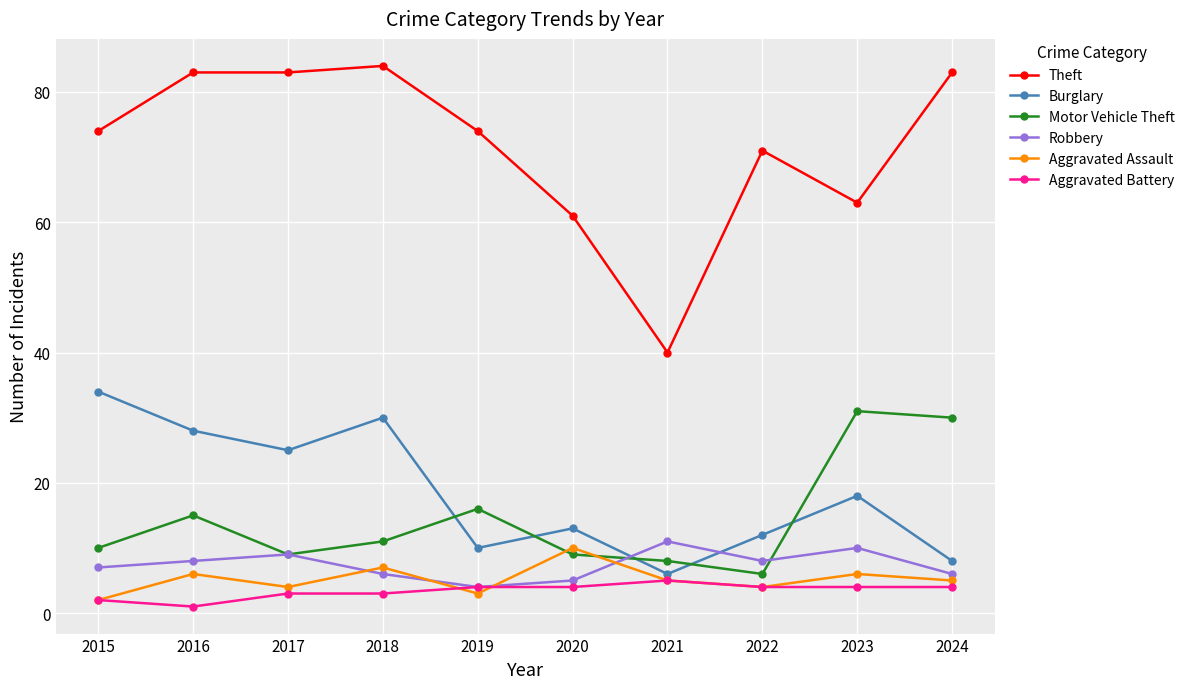

What is the greatest value displayed?

84